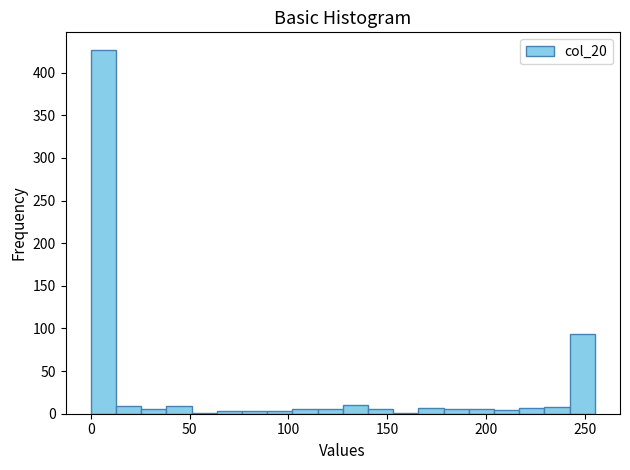

Read against the x-axis, roughly where is the centre of the tallest bar?

5